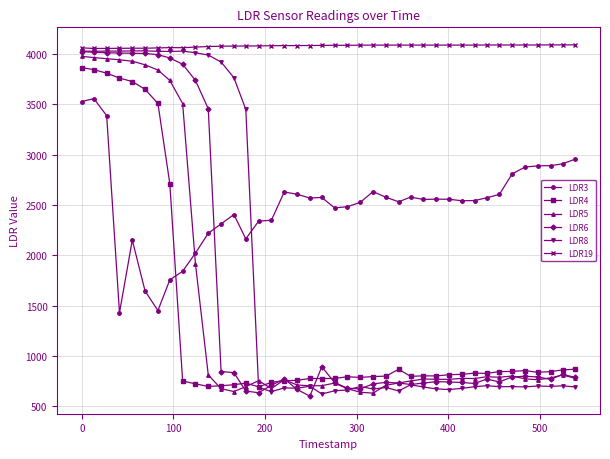

What is the minimum value for LDR3?

1430